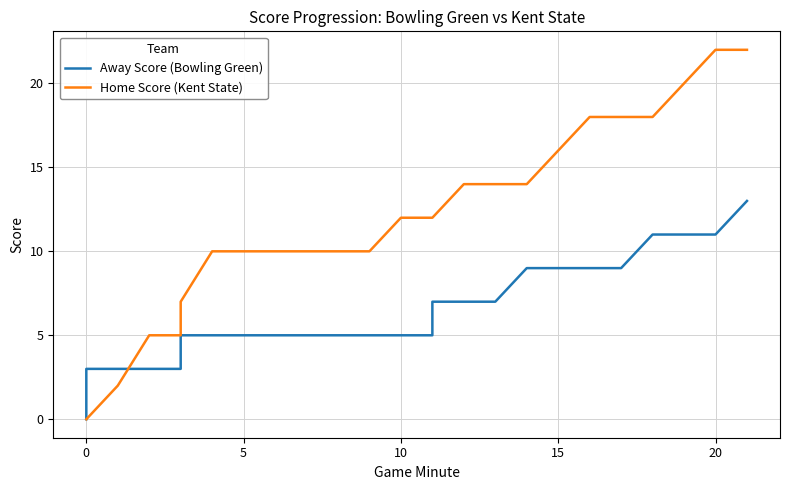

How many data points in Away Score (Bowling Green) are less than 5?

5